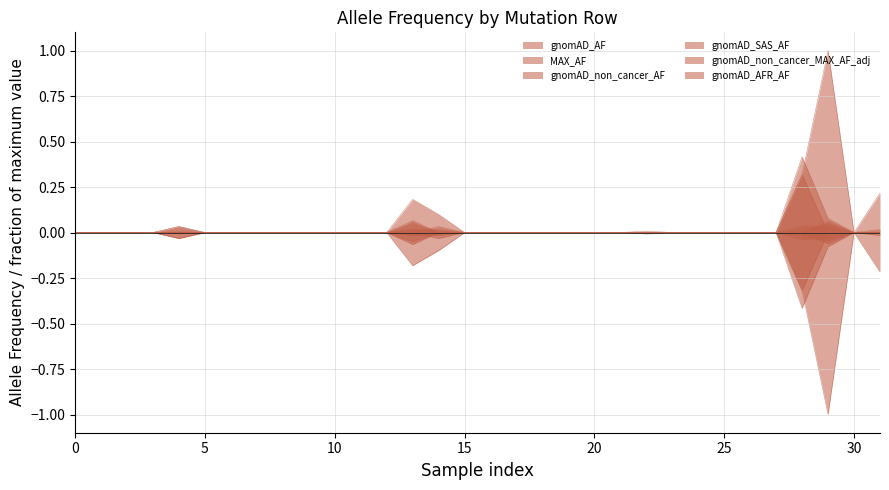

What is the difference between the MAX_AF values at 31 and 29?

0.8